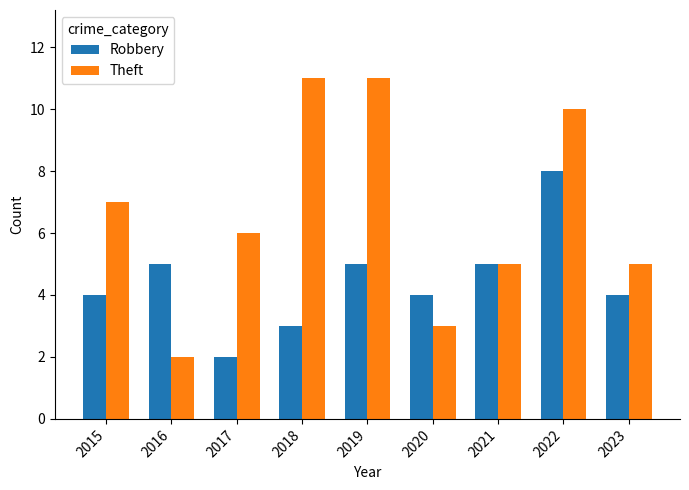

Which series has the widest spread of values?

Theft